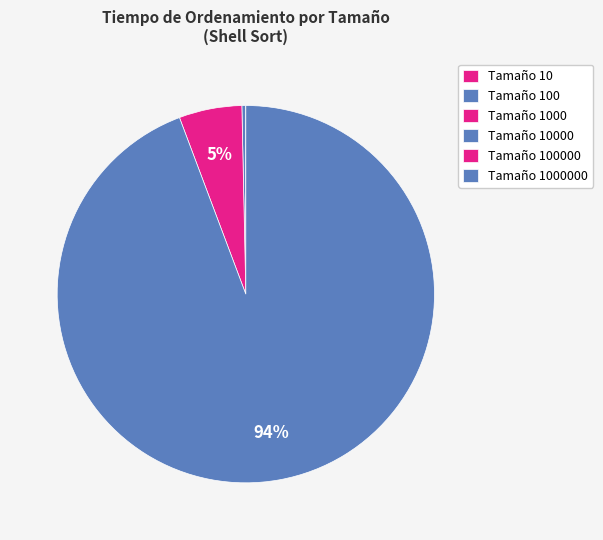

Is there any slice that represents more than half of the pie?

Yes